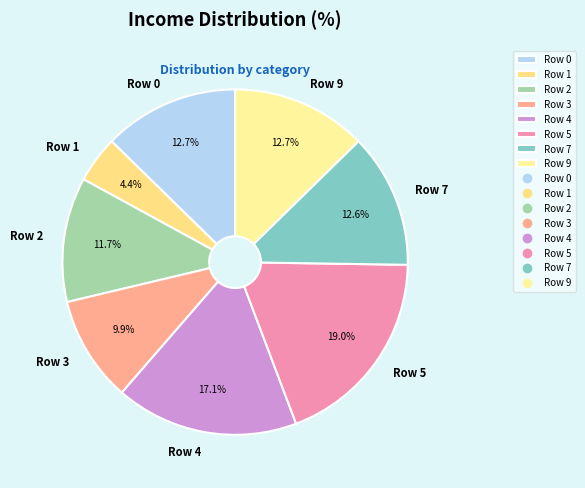

The Row 0 slice represents 13% of the pie. True or false?

True